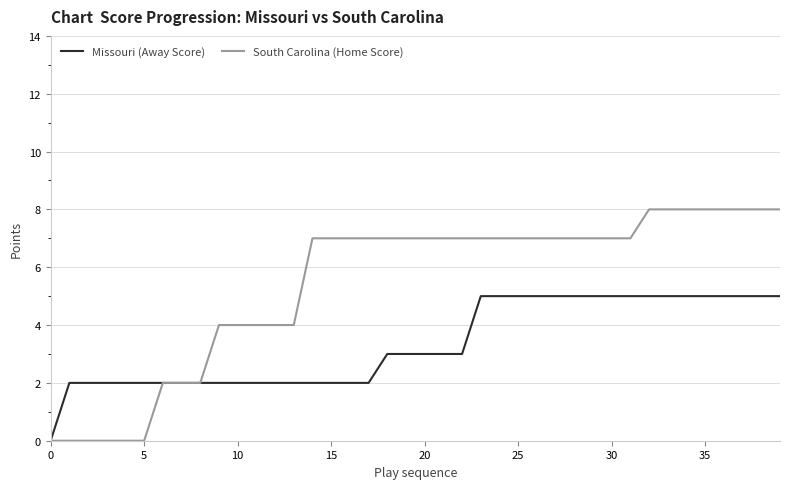

Rank the series by their maximum value, from highest to lowest.

South Carolina (Home Score), Missouri (Away Score)